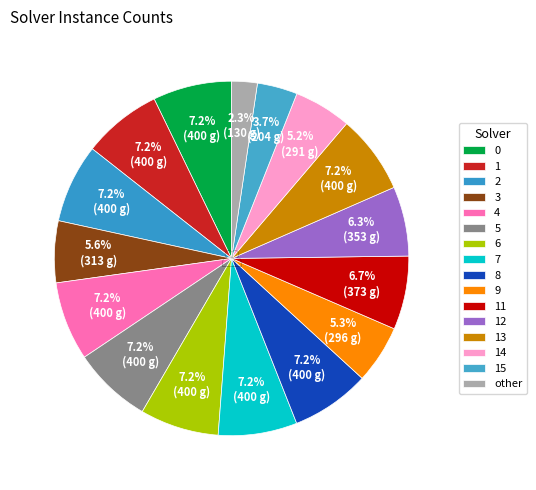

To the nearest percent, what percentage of the pie is 1?

7%